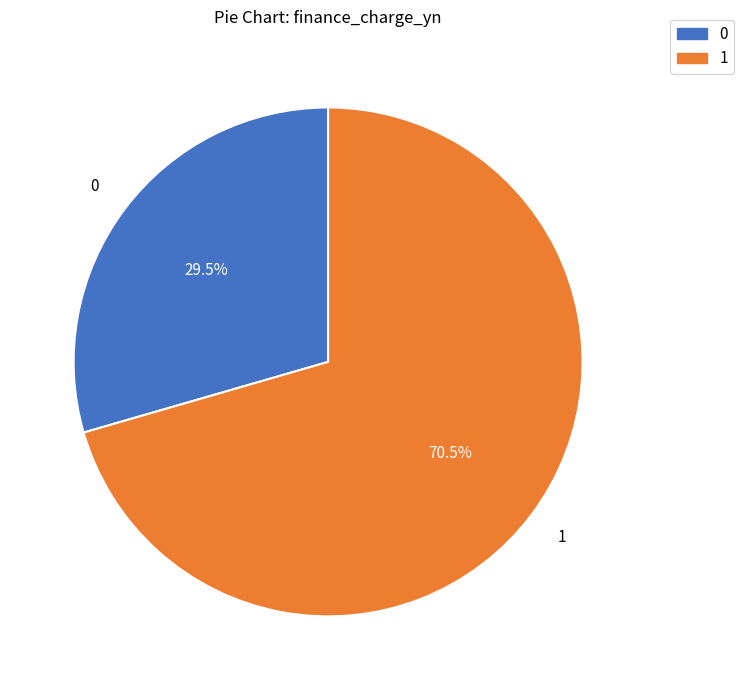

Is there a majority slice in this chart?

Yes